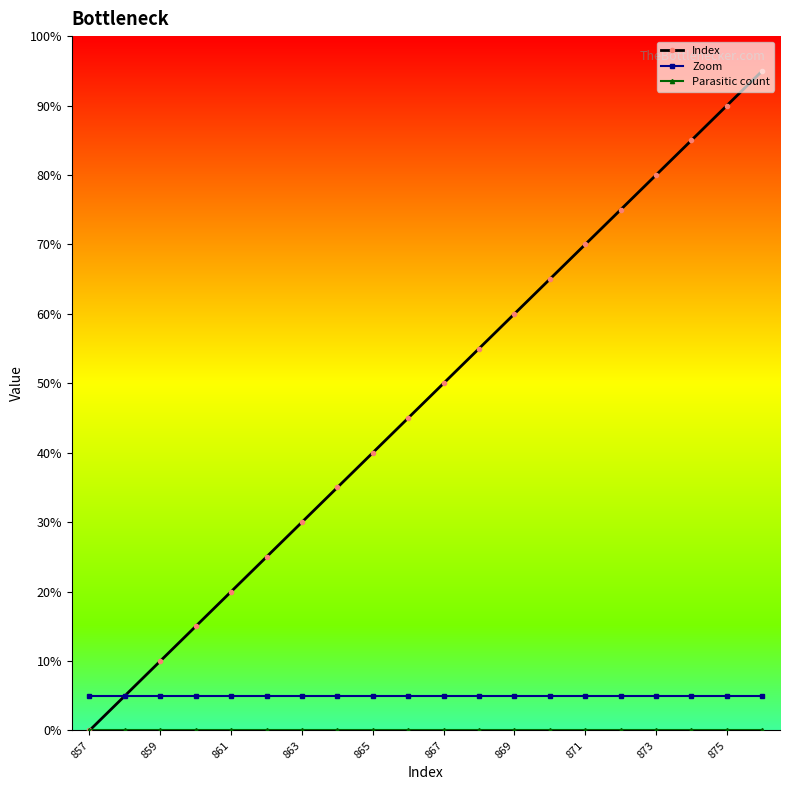

At how many categories does at least one series exceed 21?

15